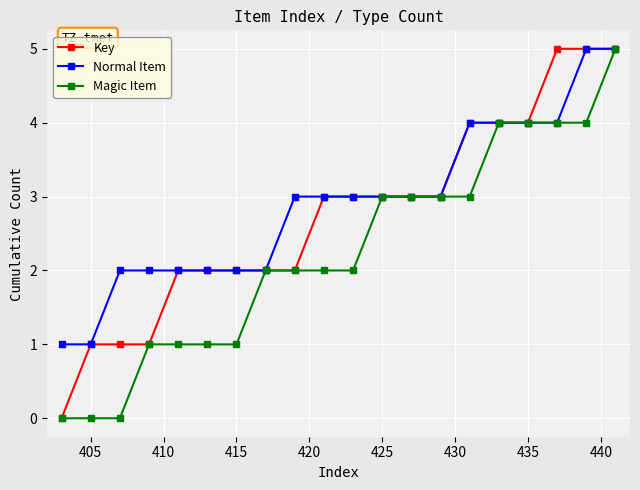

What is the highest value of the Normal Item series?

5